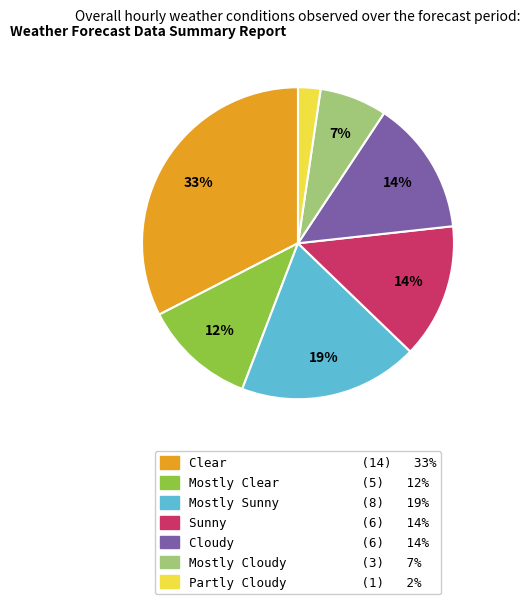

Approximately how many times larger is the value at Partly Cloudy compared to Mostly Sunny?

0.1